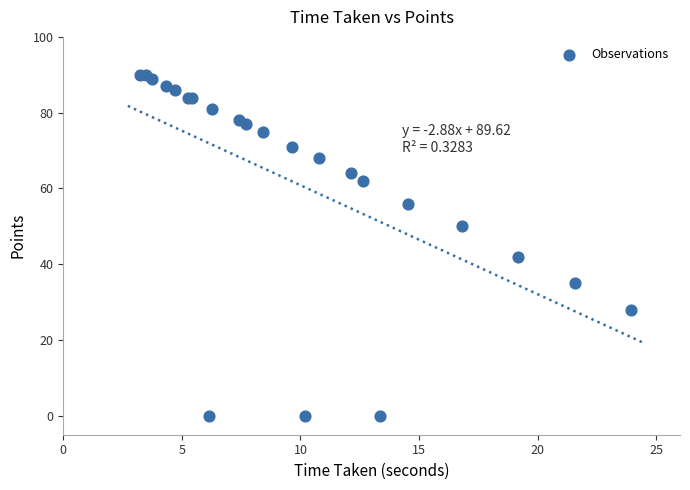

What Y value in the scatter plot is closest to 45?

42